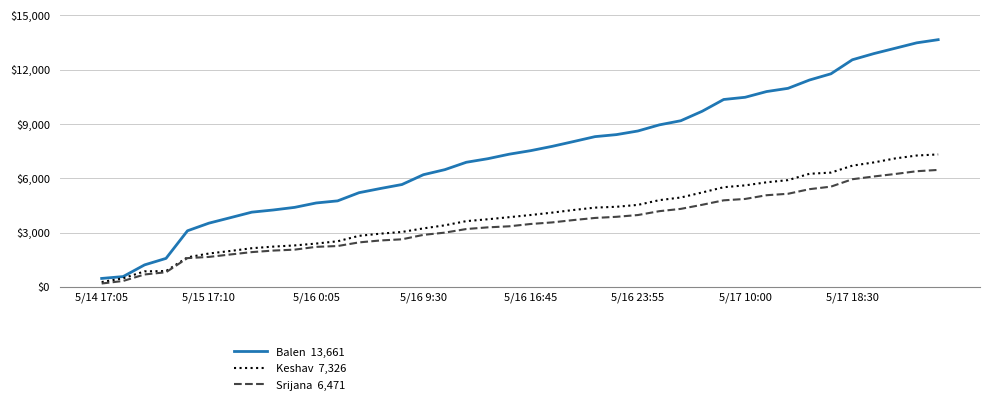

What is the maximum value shown in the chart?

13661